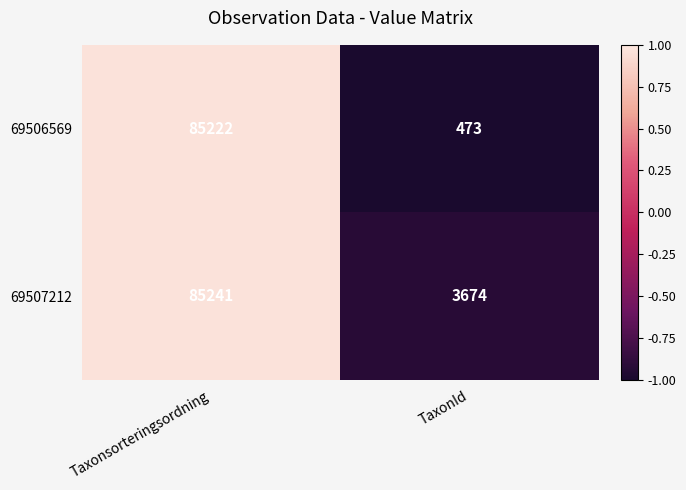

Read the 69506569 value at Taxonsorteringsordning.

85222